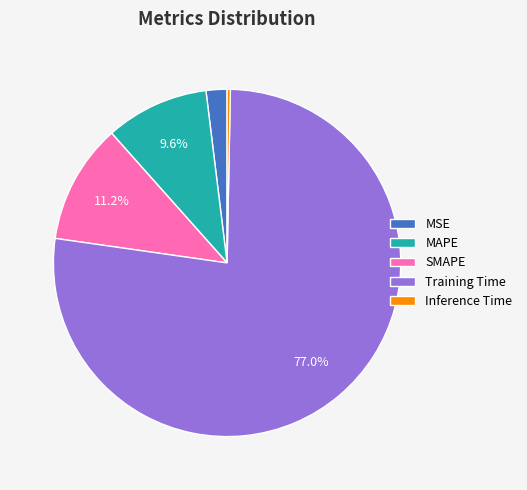

What percentage is the MAPE slice, to the nearest percent?

10%